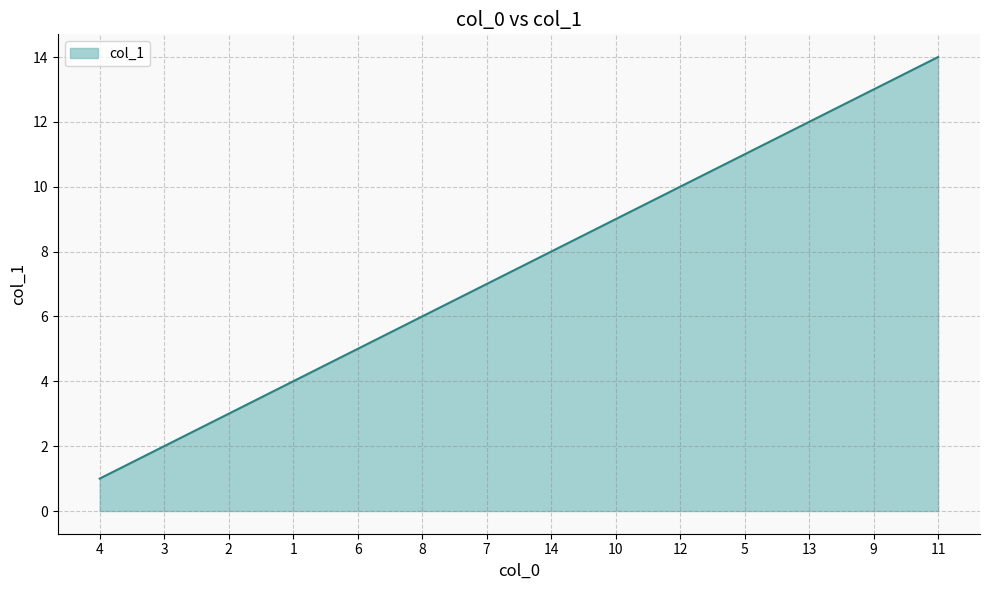

What is the change in value from 4 to 2?

+2